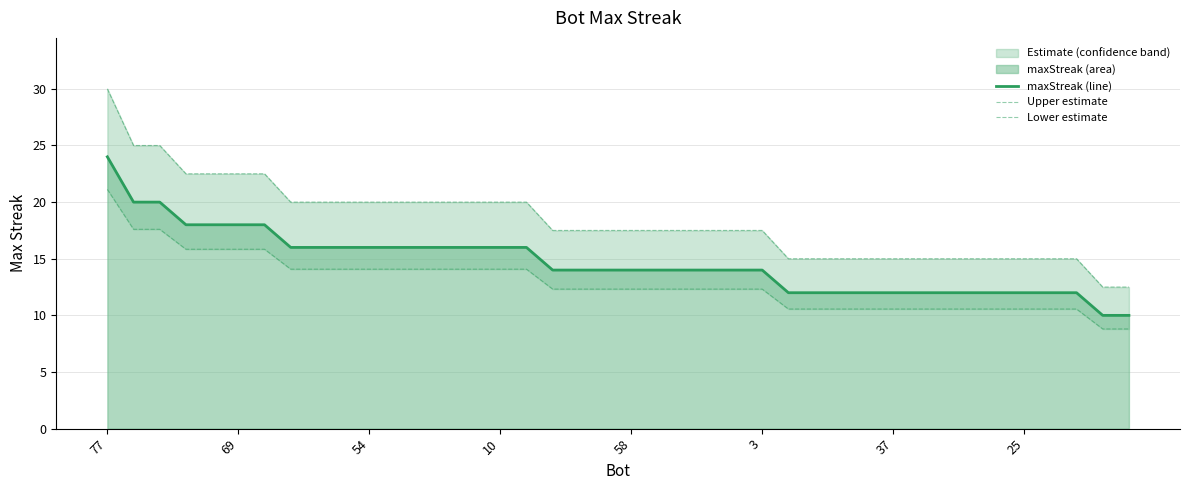

What is the lowest value of the maxStreak (line) series?

10